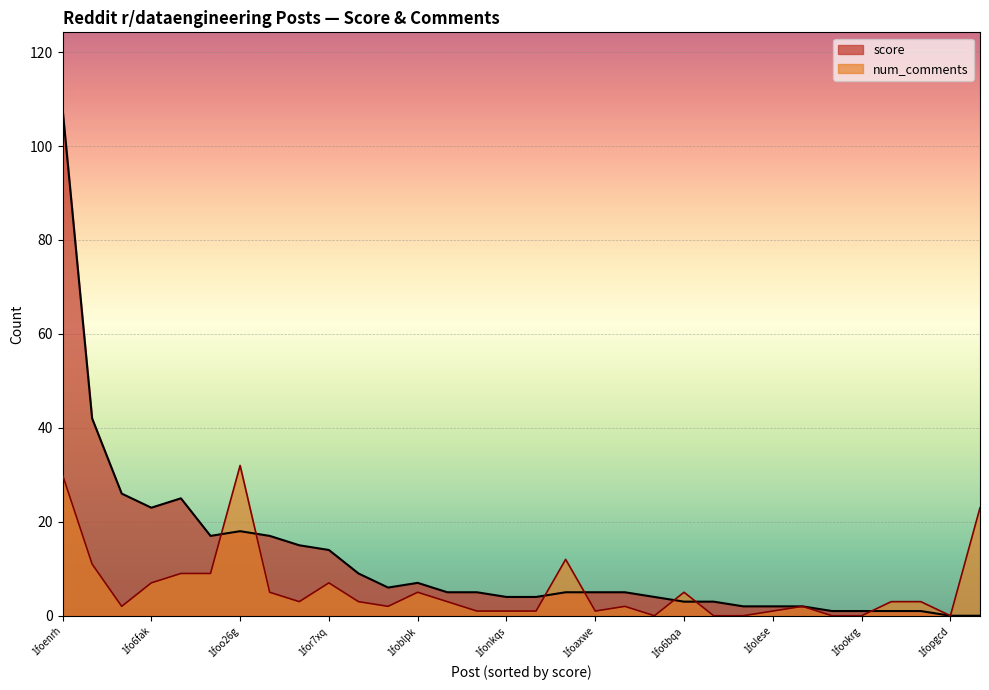

What is the difference between the num_comments values at 1foenrh and 1fodcn6?

28